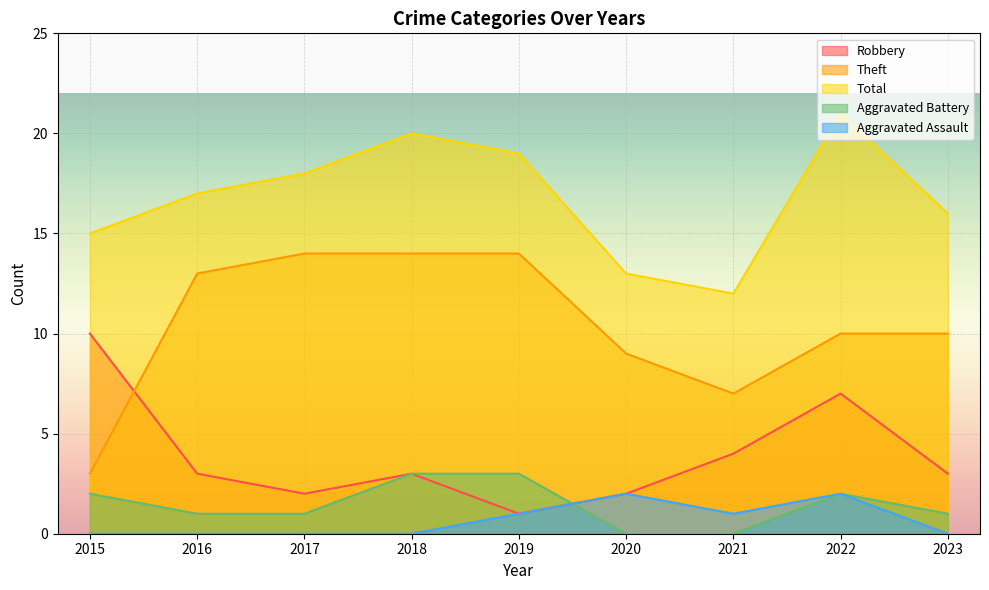

Is it true that Aggravated Battery equals 3 at 2015?

False